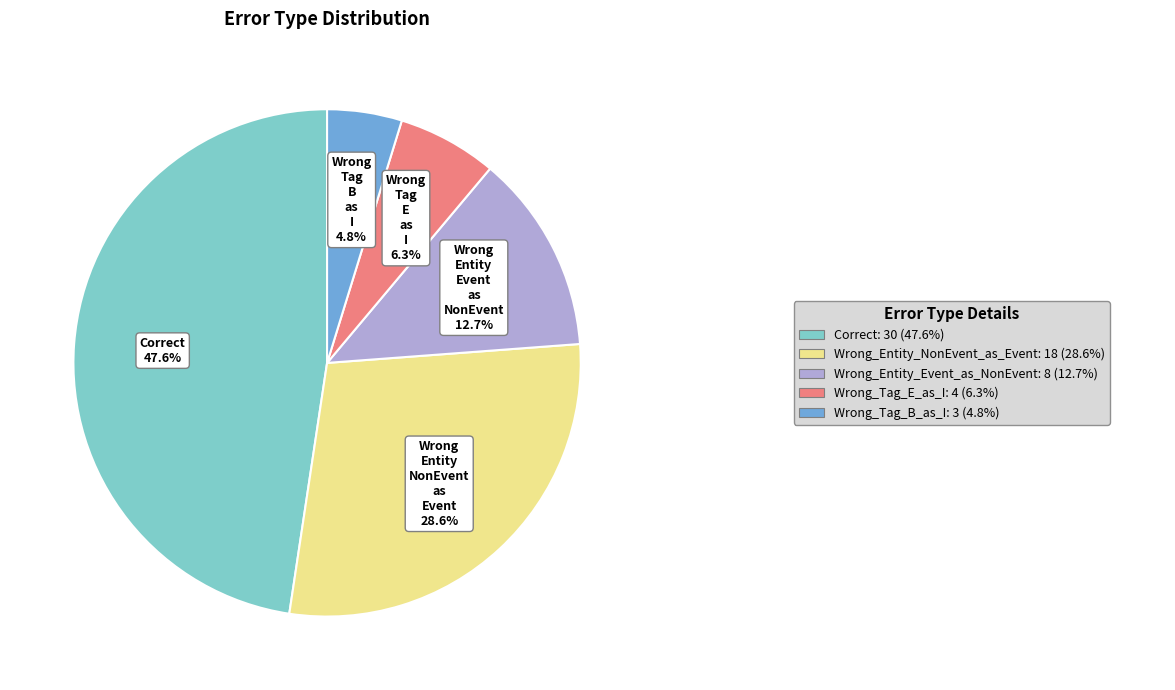

Is there any slice that represents more than half of the pie?

No